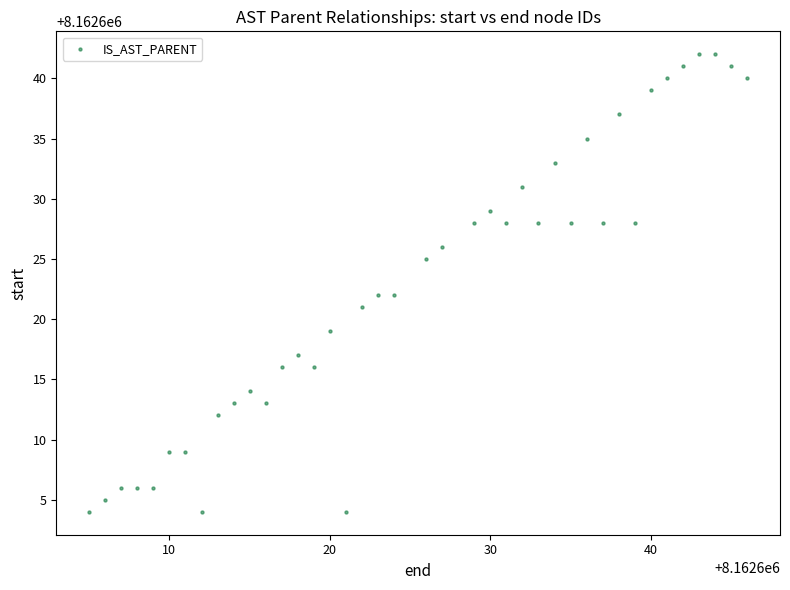

What is the range of Y values (max minus min)?

38